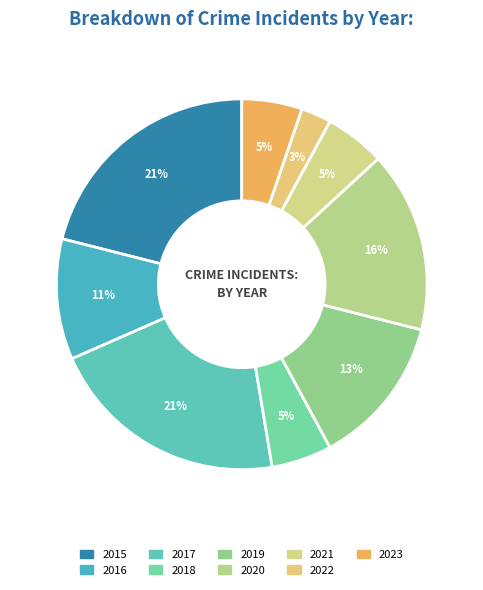

To the nearest percent, what portion does 2016 represent?

11%